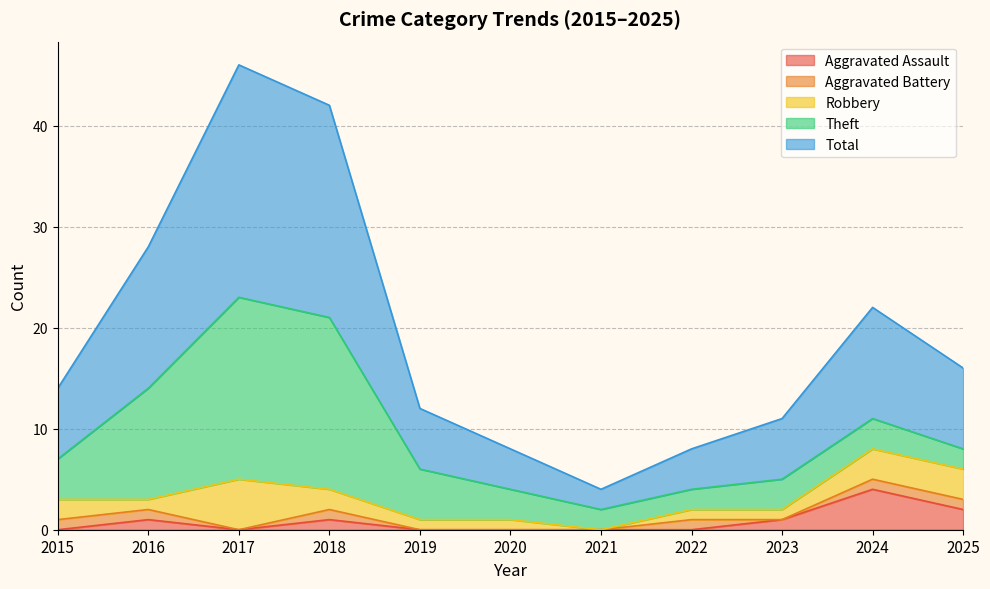

Which series has the largest total across all categories?

Total